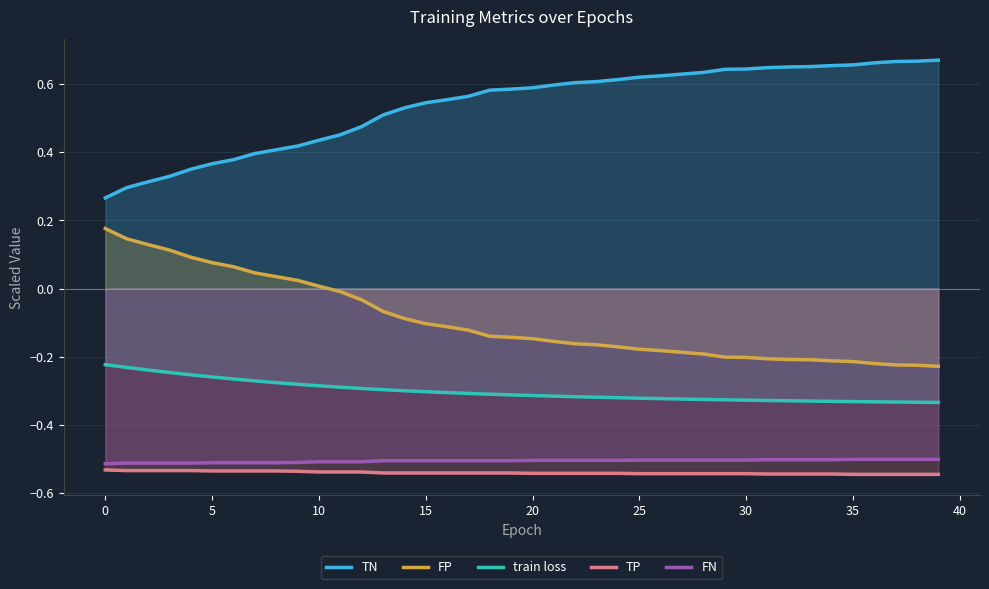

Which series has the largest total across all categories?

TN